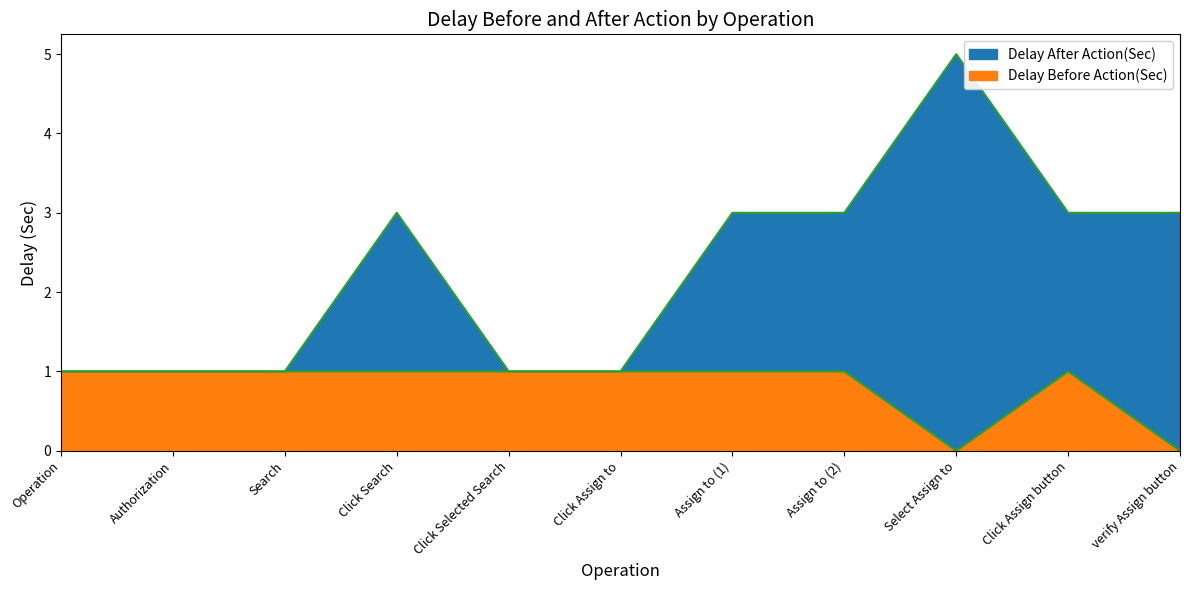

At which category is the sum across all series the highest?

Select Assign to